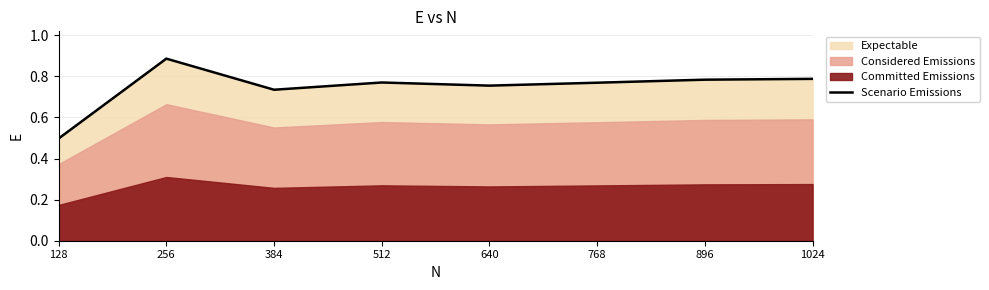

True or false: the data shows 0.8 at 512.

True